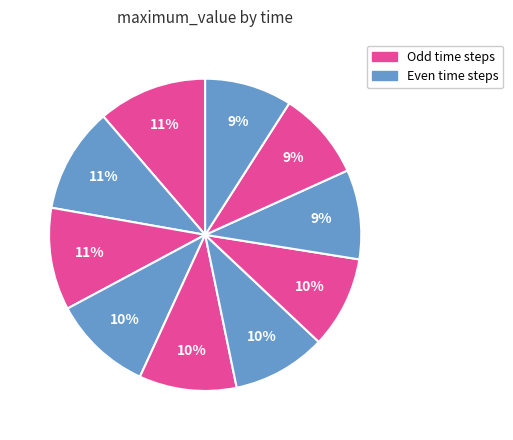

Count the number of slices in the pie.

10